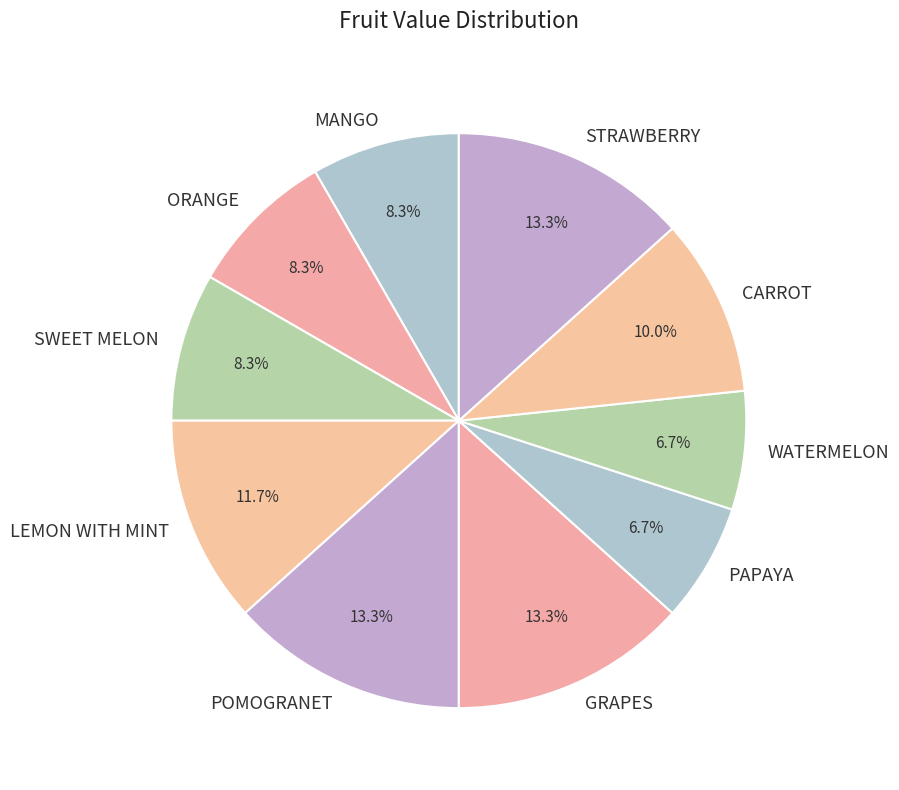

How many segments does this pie chart have?

10